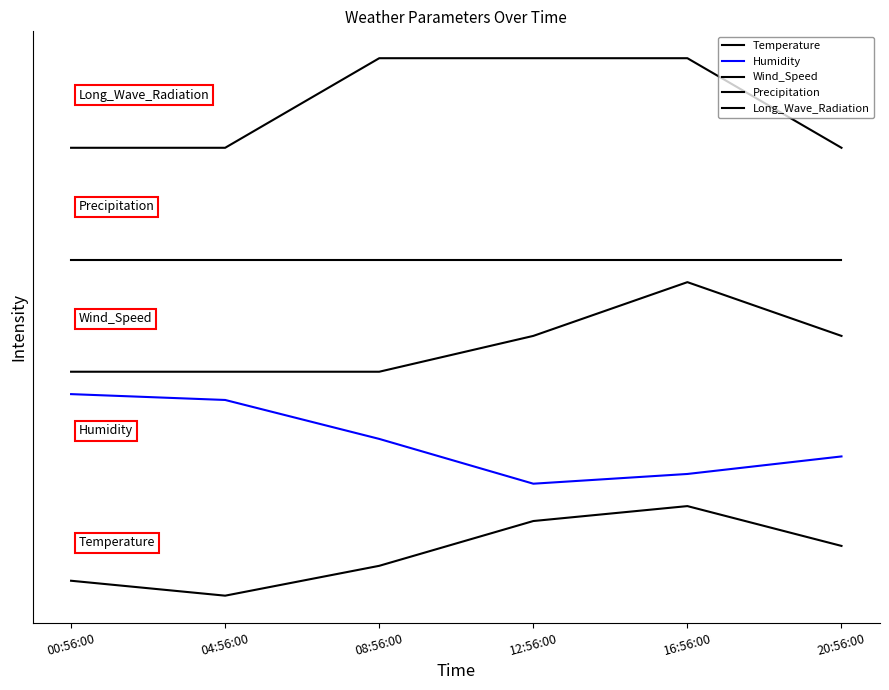

Is this an area chart (filled region under the line)?

No